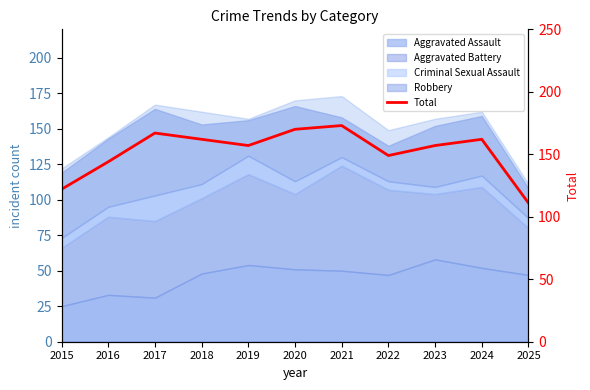

Between 2020 and 2023, which is larger?

2020